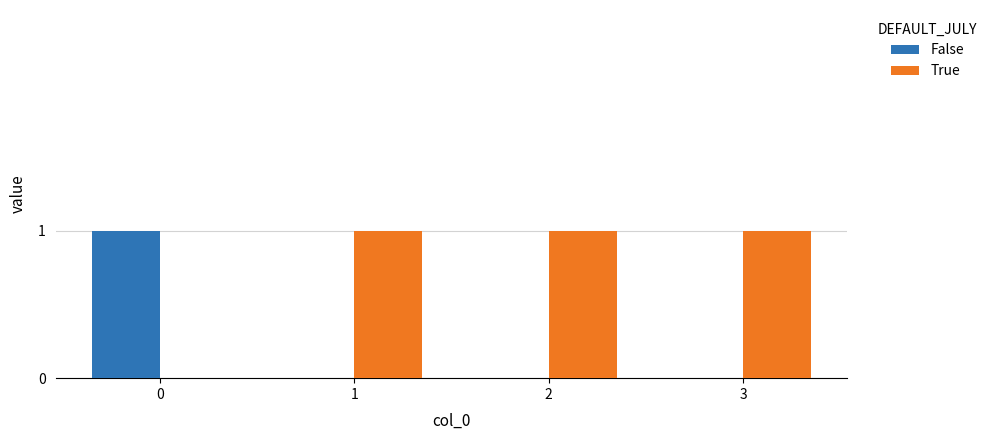

What is the sum of all True values?

3